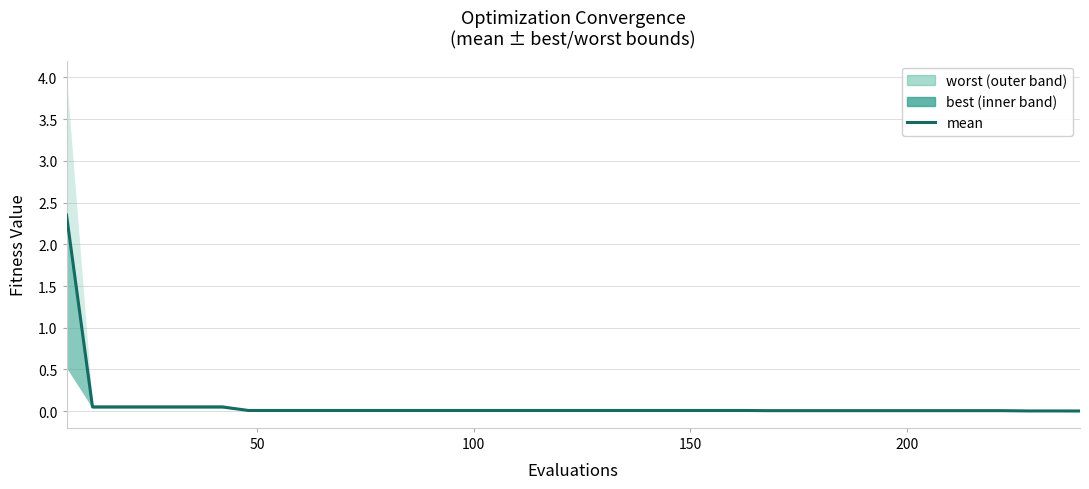

What is the sum of all values?

2.9